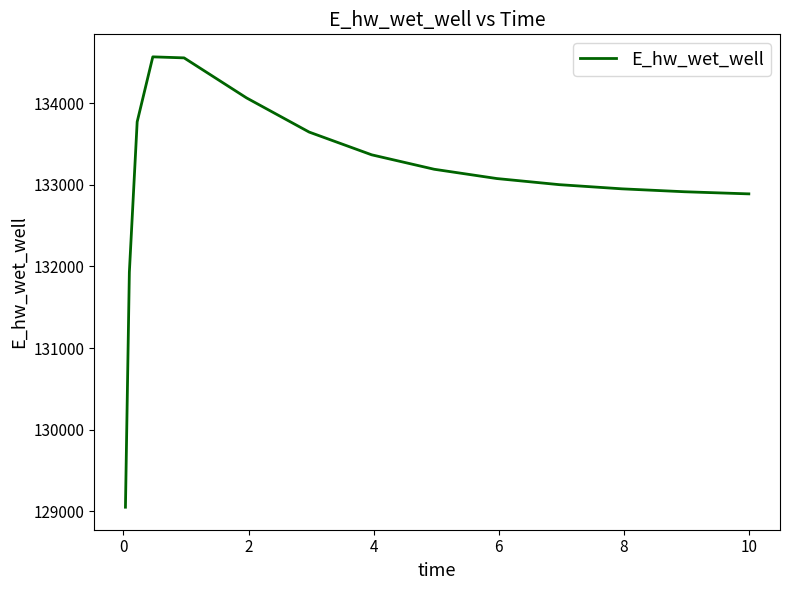

What is the greatest value displayed?

134569.6